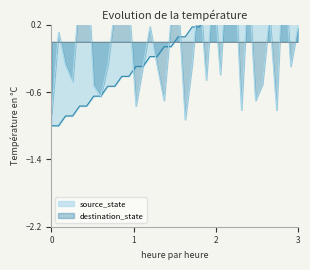

Which series ends up on top after the final intersection of destination_state and source_state?

source_state